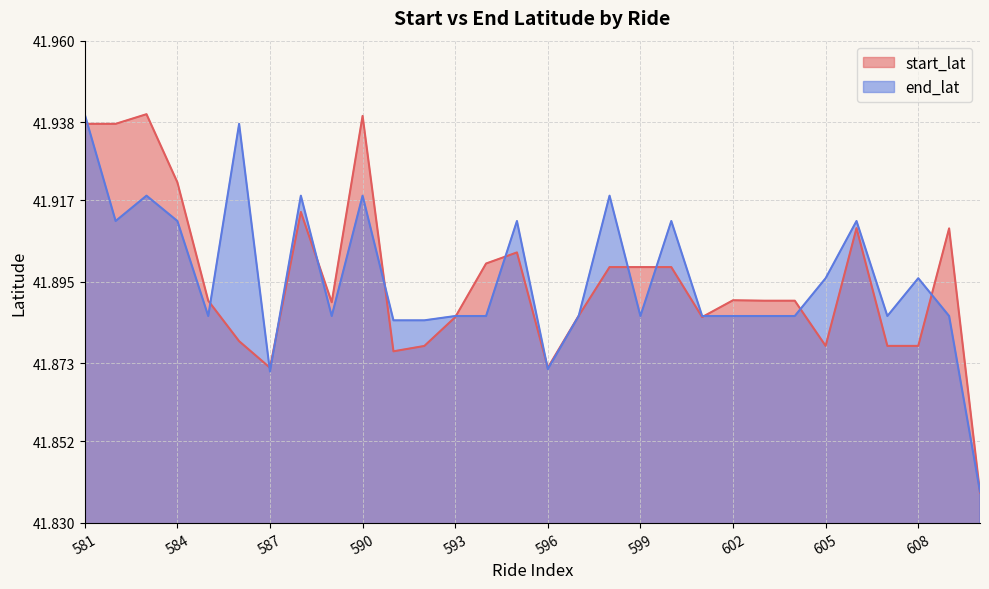

True or false: end_lat has more than 1 points higher than both neighbors.

True